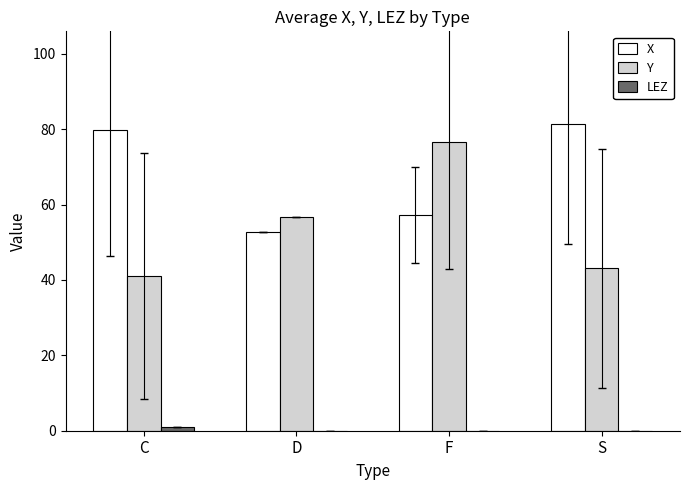

What is the sum of the X values at F and S?

138.8